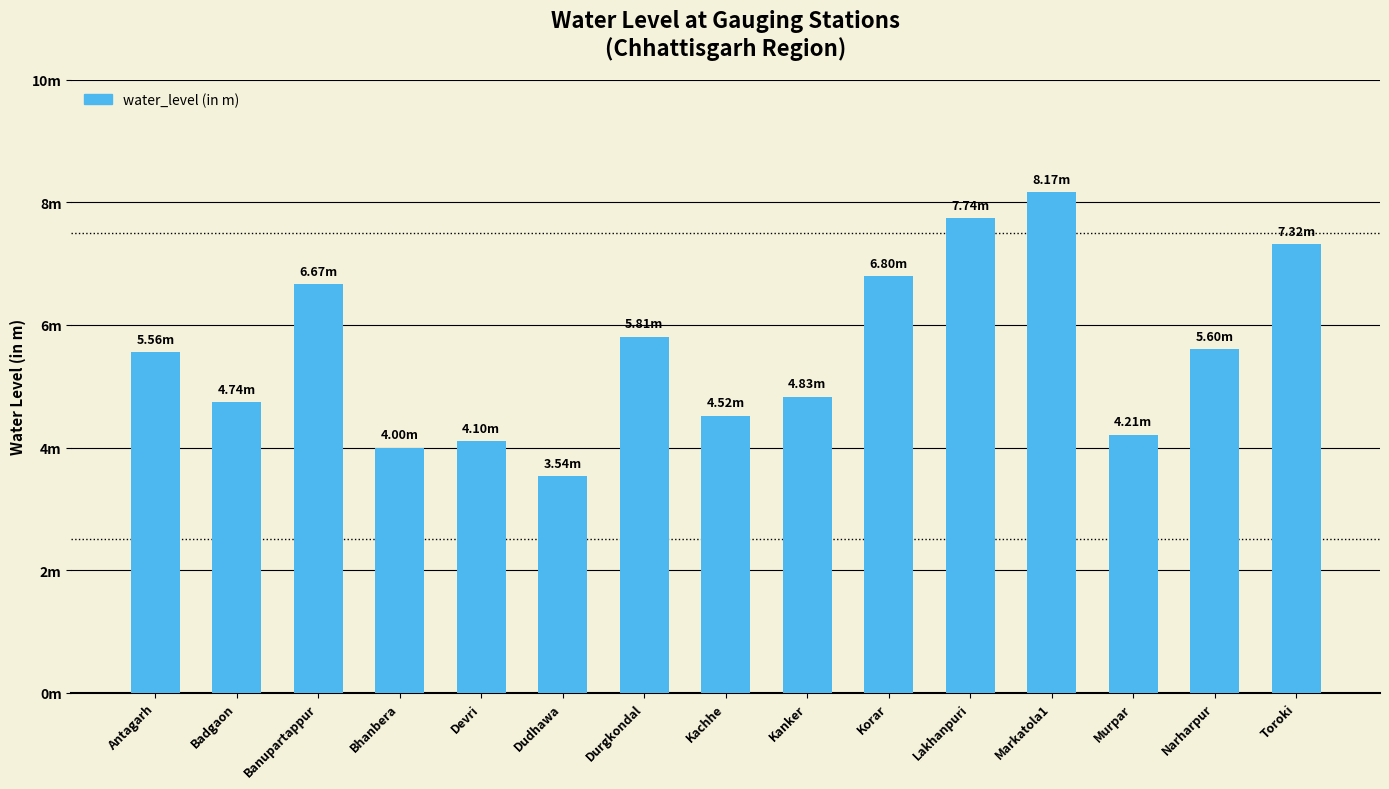

What is the average value?

5.6